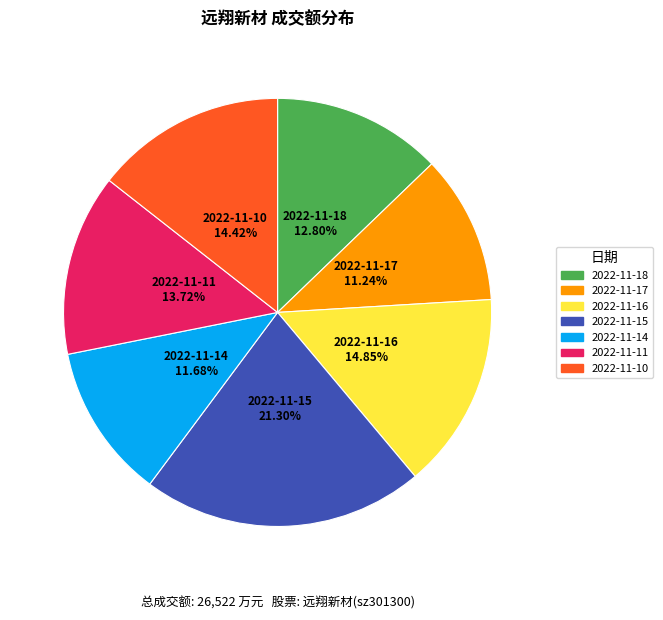

Is 2022-11-10 the majority of the pie?

No